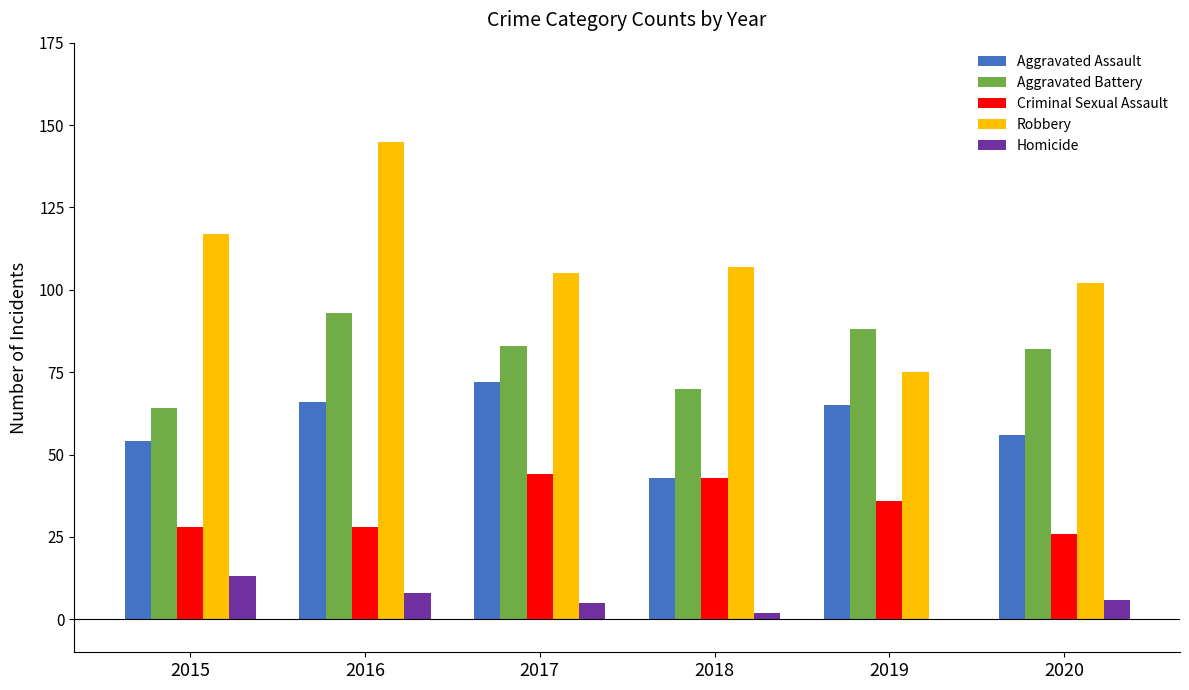

What is the maximum value for Aggravated Assault?

72